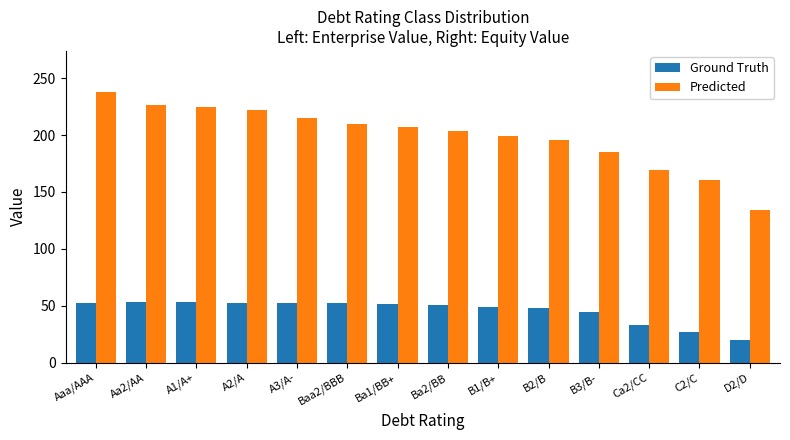

Which series has the largest total across all categories?

Predicted